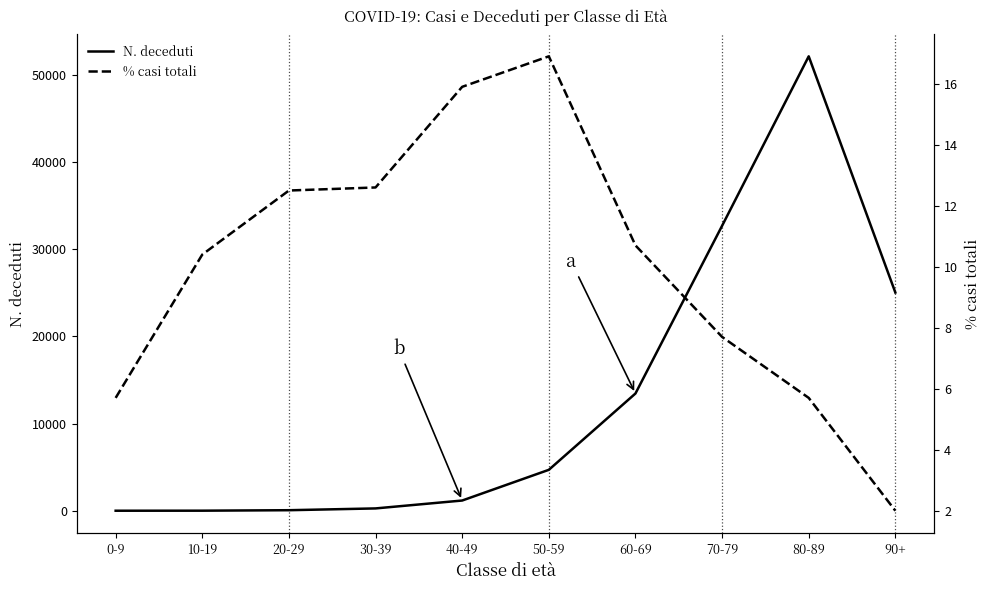

The value of N. deceduti at 50-59 is 4703.0. True or false?

True